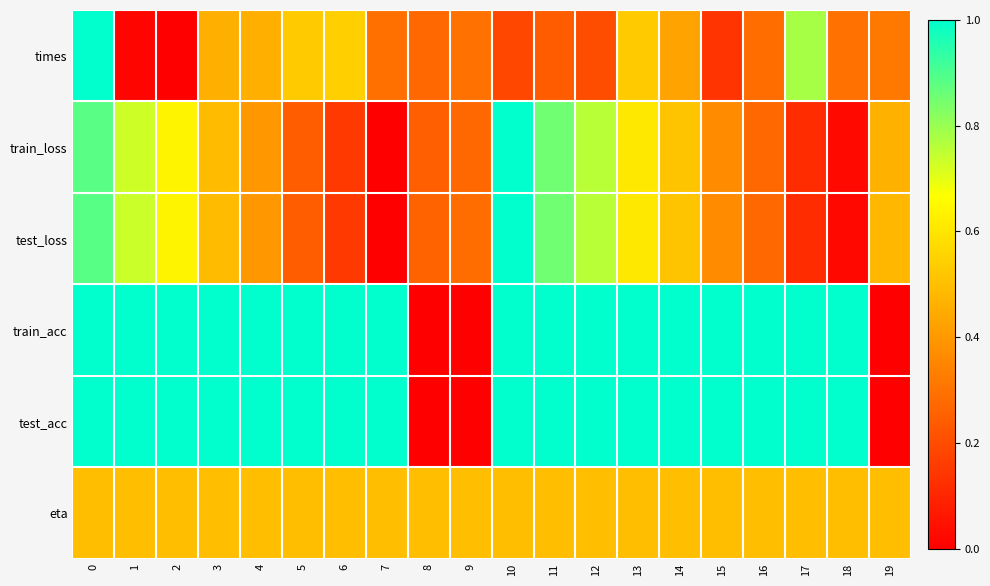

Reading left to right, extract all data points from this chart.

times: 0=1.0	1=0.0	2=0.0	3=0.5	4=0.5	5=0.5	6=0.5	7=0.3	8=0.3	9=0.3	10=0.2	11=0.2	12=0.2	13=0.5	14=0.4	15=0.1	16=0.3	17=0.8	18=0.3	19=0.3
train_loss: 0=0.9	1=0.7	2=0.6	3=0.5	4=0.4	5=0.2	6=0.2	7=0.0	8=0.3	9=0.3	10=1.0	11=0.9	12=0.8	13=0.6	14=0.5	15=0.4	16=0.3	17=0.1	18=0.0	19=0.5
test_loss: 0=0.9	1=0.7	2=0.6	3=0.5	4=0.4	5=0.2	6=0.2	7=0.0	8=0.3	9=0.3	10=1.0	11=0.9	12=0.8	13=0.6	14=0.5	15=0.4	16=0.3	17=0.1	18=0.0	19=0.5
train_acc: 0=1.0	1=1.0	2=1.0	3=1.0	4=1.0	5=1.0	6=1.0	7=1.0	8=0.0	9=0.0	10=1.0	11=1.0	12=1.0	13=1.0	14=1.0	15=1.0	16=1.0	17=1.0	18=1.0	19=0.0
test_acc: 0=1.0	1=1.0	2=1.0	3=1.0	4=1.0	5=1.0	6=1.0	7=1.0	8=0.0	9=0.0	10=1.0	11=1.0	12=1.0	13=1.0	14=1.0	15=1.0	16=1.0	17=1.0	18=1.0	19=0.0
eta: 0=0.5	1=0.5	2=0.5	3=0.5	4=0.5	5=0.5	6=0.5	7=0.5	8=0.5	9=0.5	10=0.5	11=0.5	12=0.5	13=0.5	14=0.5	15=0.5	16=0.5	17=0.5	18=0.5	19=0.5